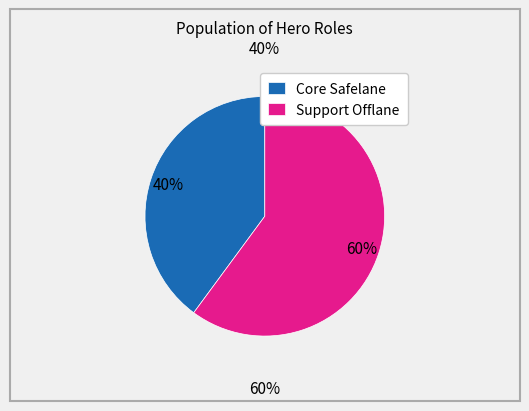

Approximately how many times larger is the value at Support Offlane compared to Core Safelane?

1.5